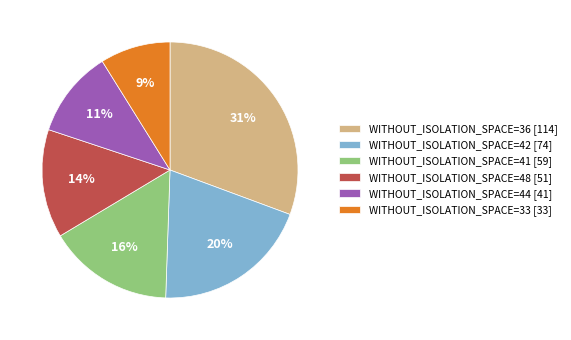

Between WITHOUT_ISOLATION_SPACE=44 [41] and WITHOUT_ISOLATION_SPACE=33 [33], which is larger?

WITHOUT_ISOLATION_SPACE=44 [41]